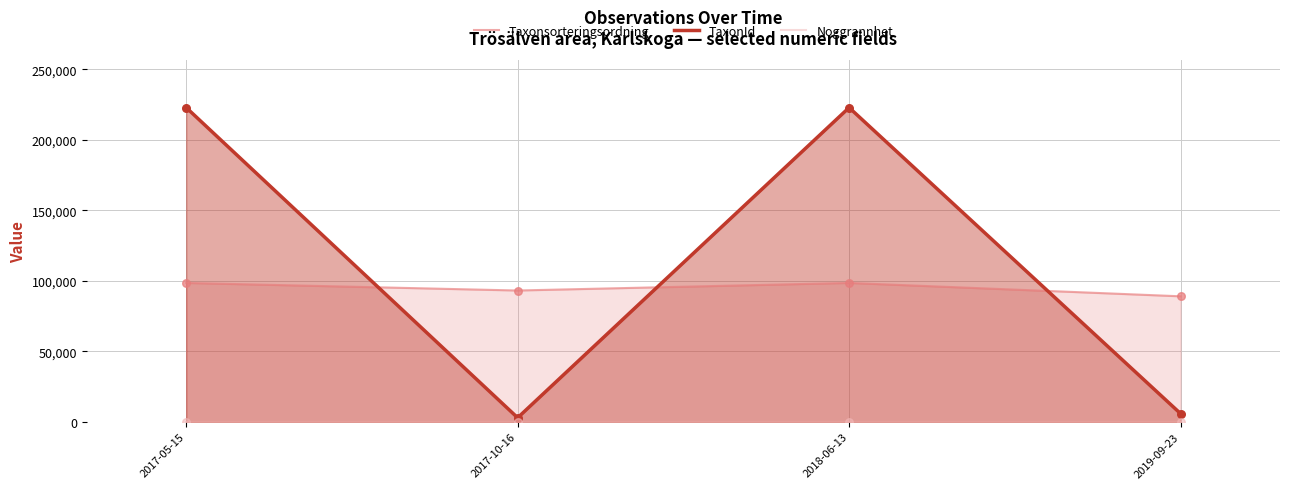

Which series reaches the minimum Y coordinate?

Noggrannhet